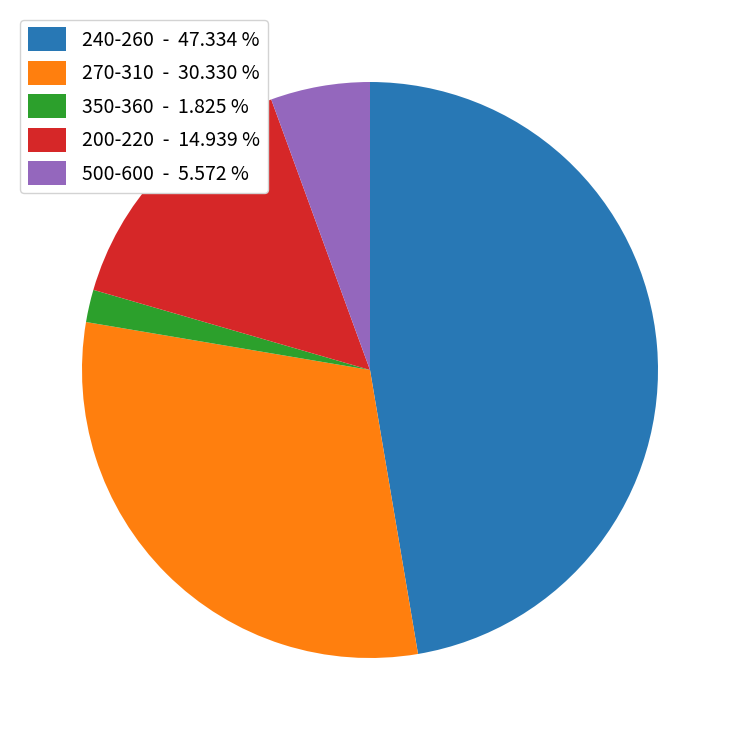

Does 240-260 - 47.334 % account for over 50% of the chart?

No